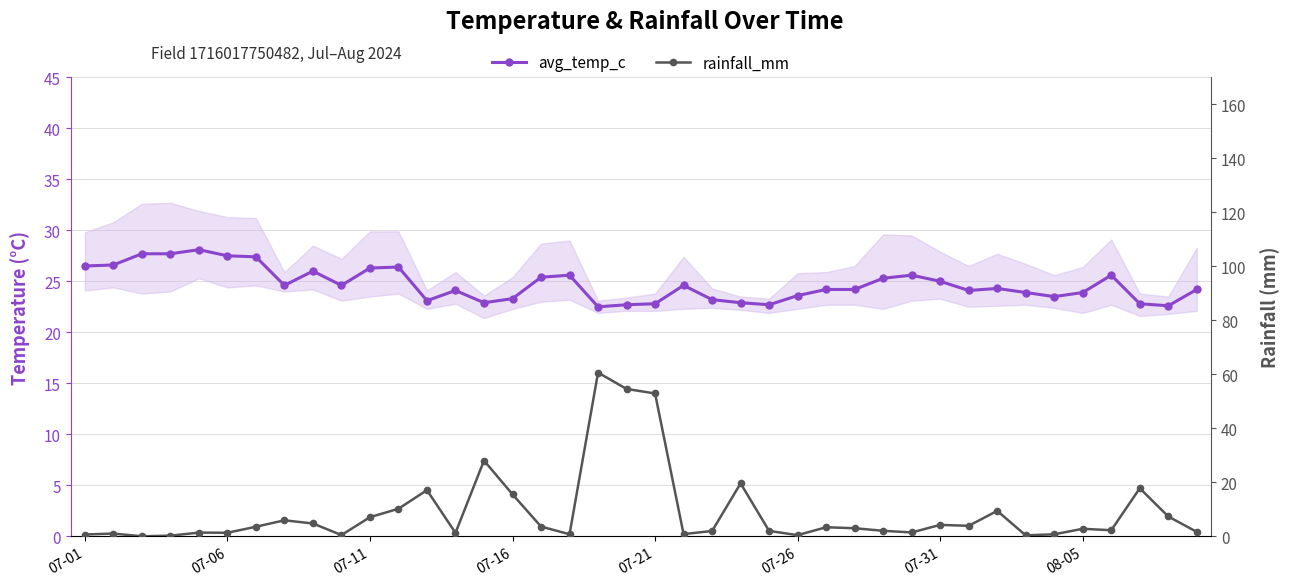

What are all the series names shown in the legend?

avg_temp_c, rainfall_mm